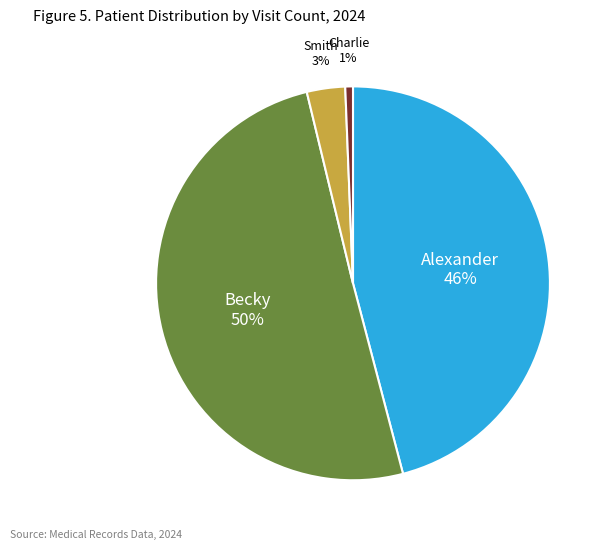

To the nearest percent, what percentage of the pie is Charlie?

1%